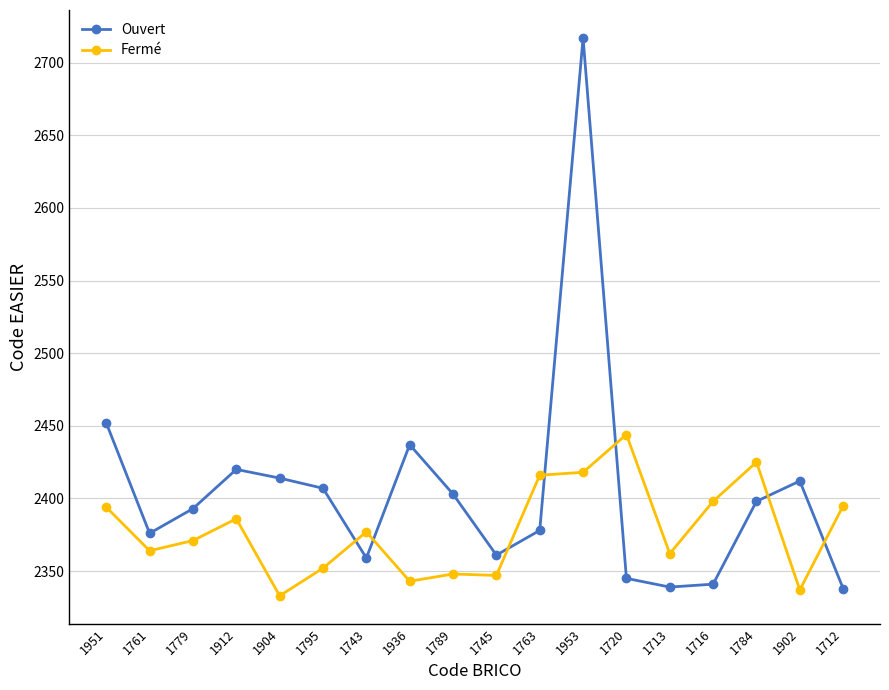

Rank the series at 1902 from highest to lowest value.

Ouvert, Fermé